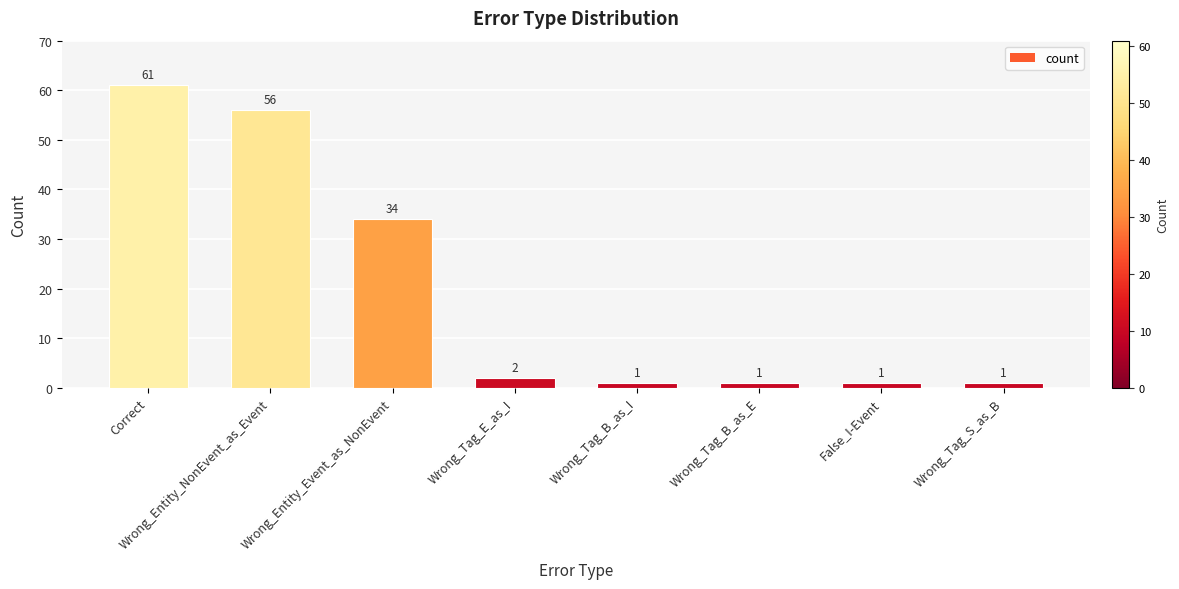

What is the greatest value displayed?

61